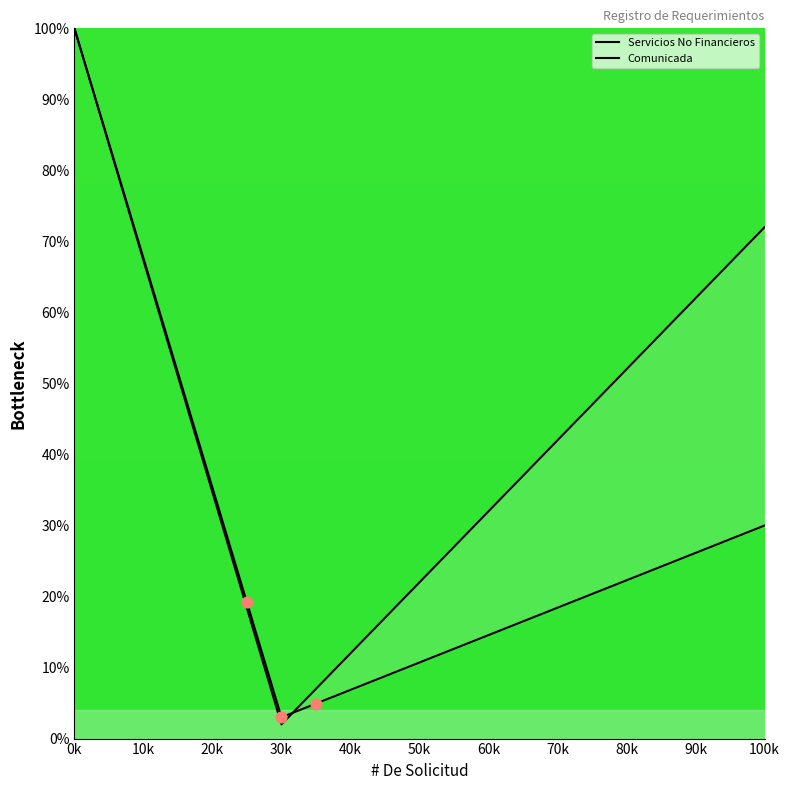

At which category is the sum across all series the highest?

0k